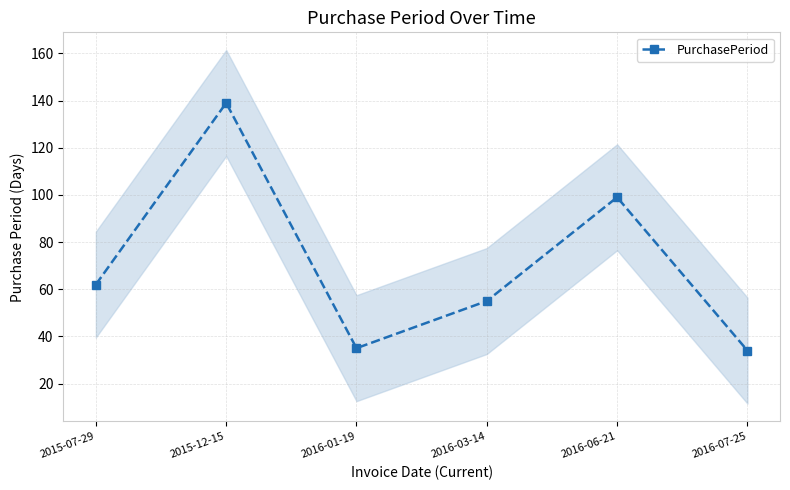

What is the smallest value displayed?

34